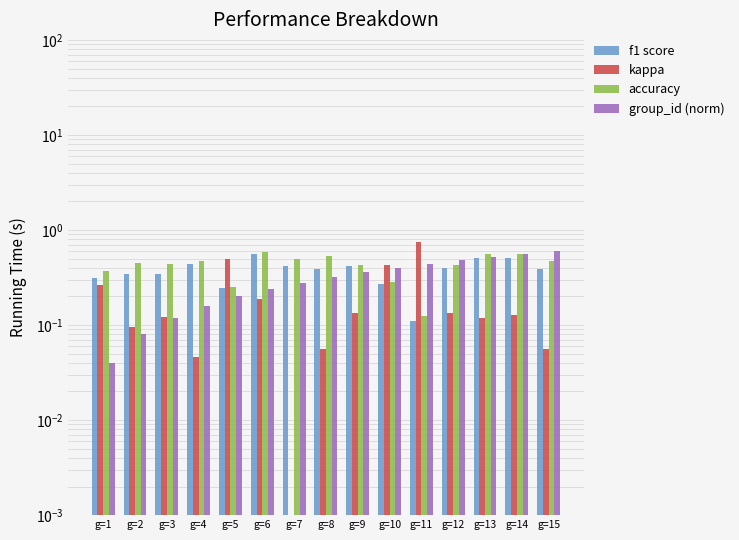

True or false: accuracy has a value of 0.3 at g=5.

False